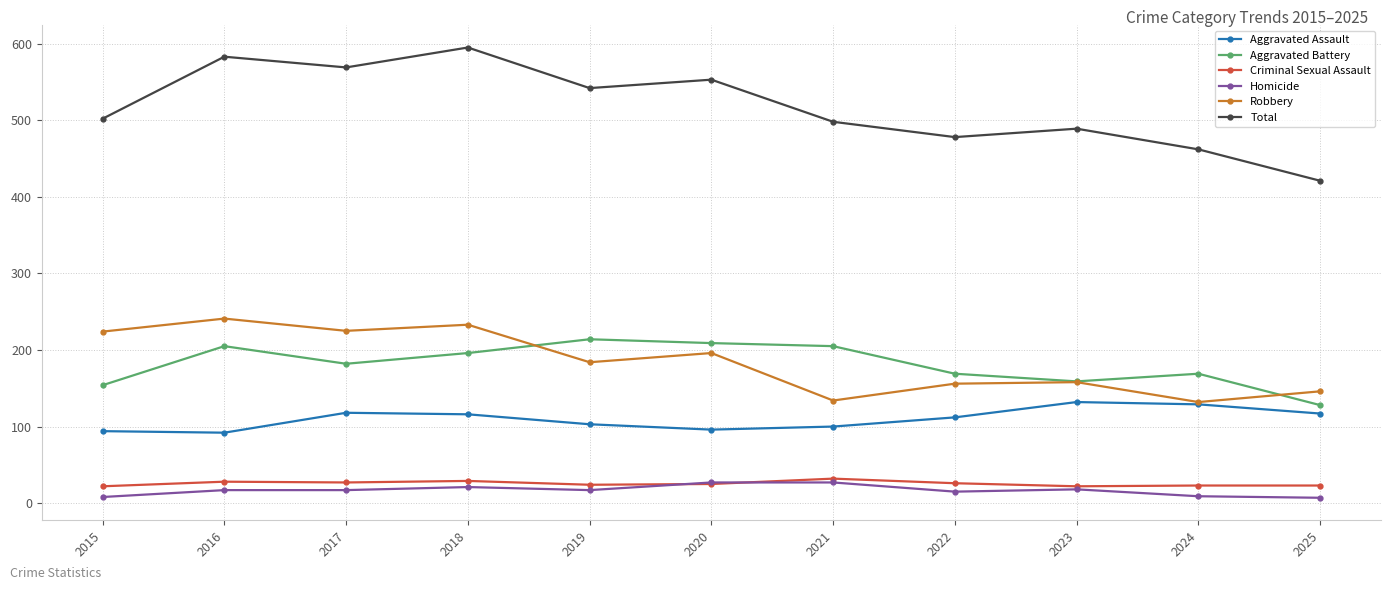

How many data points in Criminal Sexual Assault are less than 25?

5